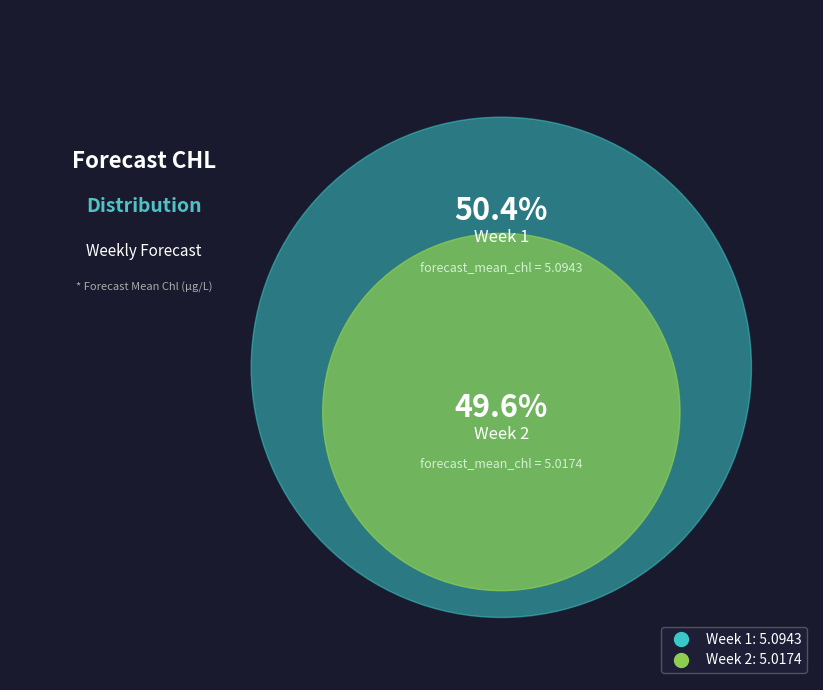

To the nearest percent, what portion does Week 2 represent?

50%